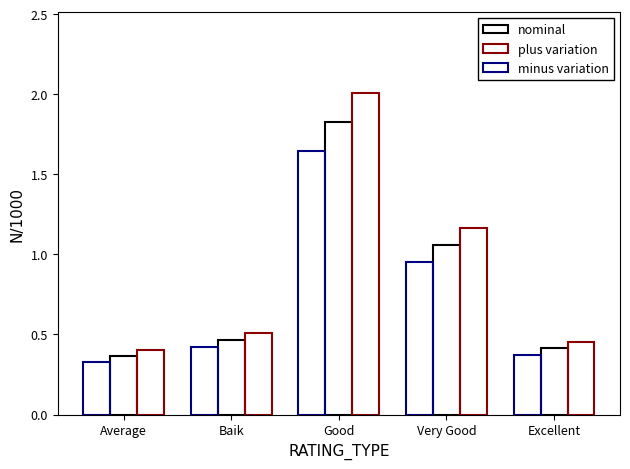

How many groups of bars are there?

5